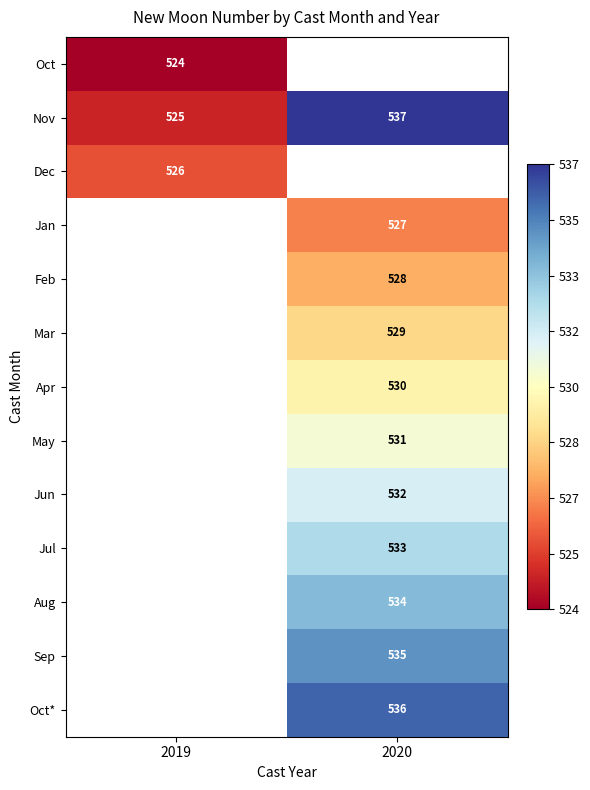

Which has a higher value, 2019 or 2020?

2020